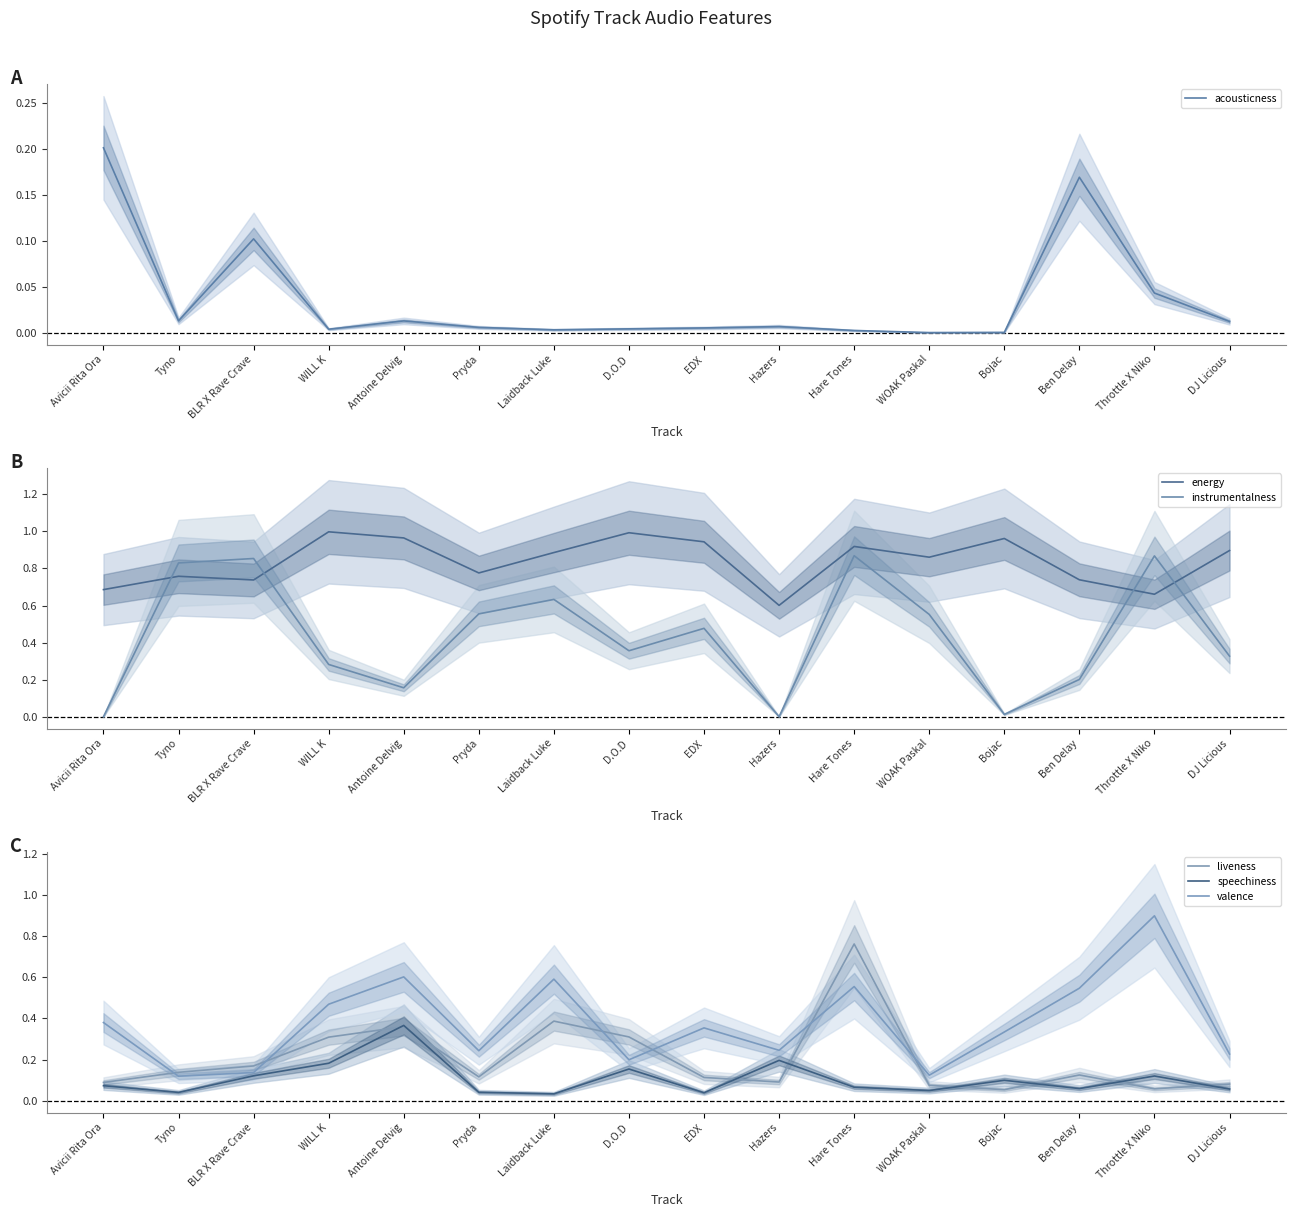

Which series changed the most between BLR X Rave Crave and Ben Delay?

instrumentalness